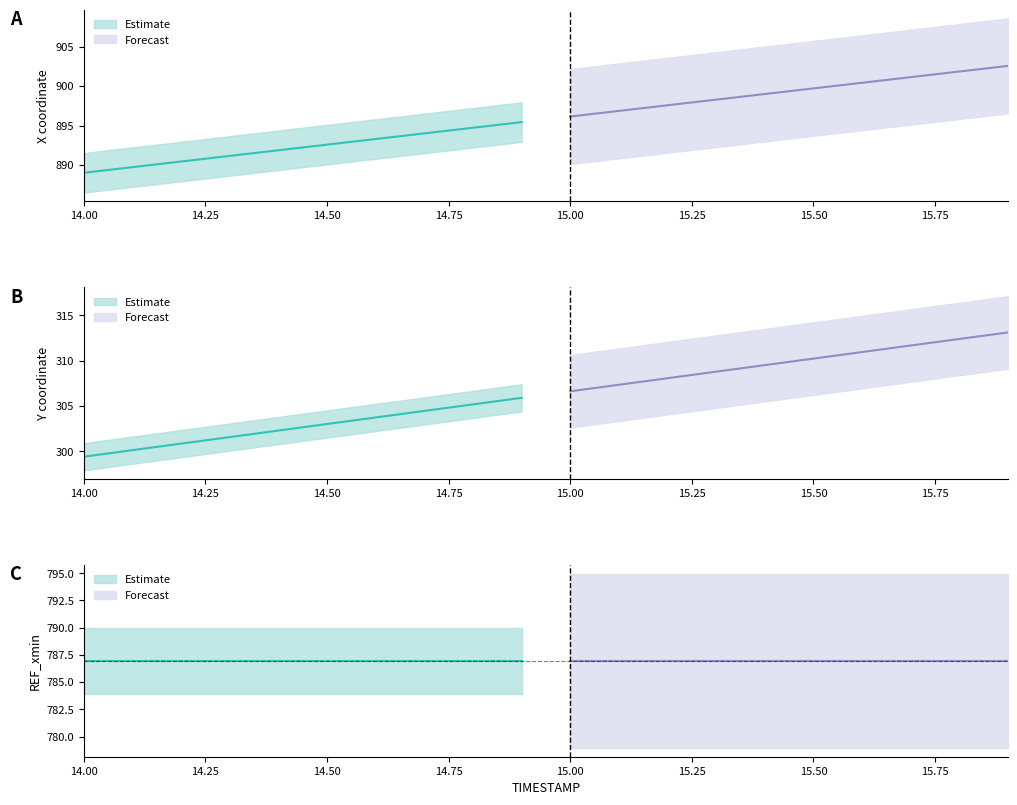

Is this an area chart (filled region under the line)?

No